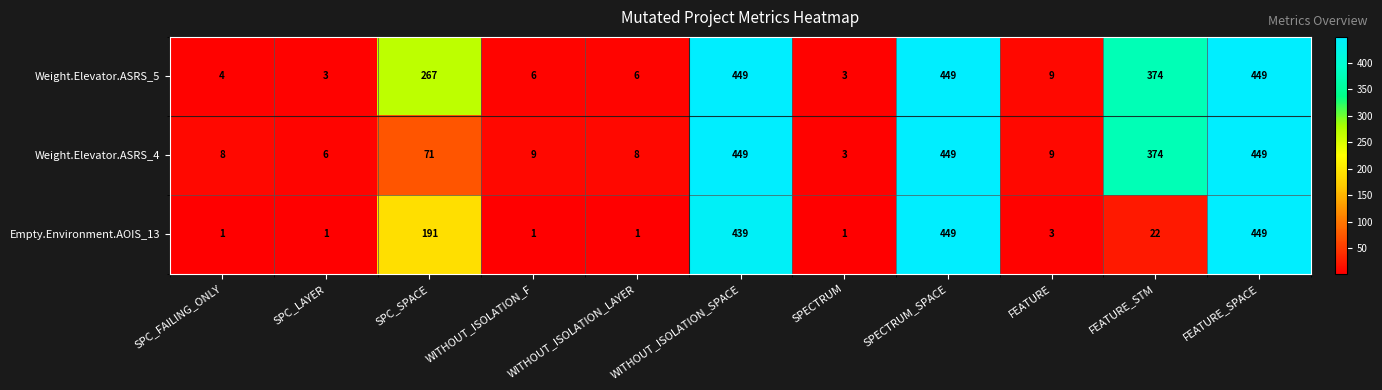

What is the average value of the Weight.Elevator.ASRS_4 series?

167